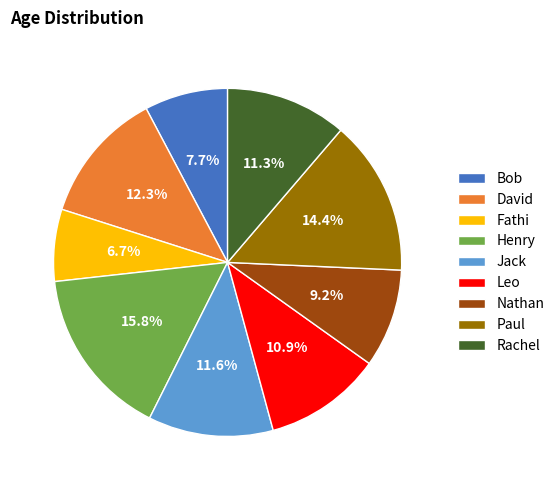

Which slice is the smallest?

Fathi